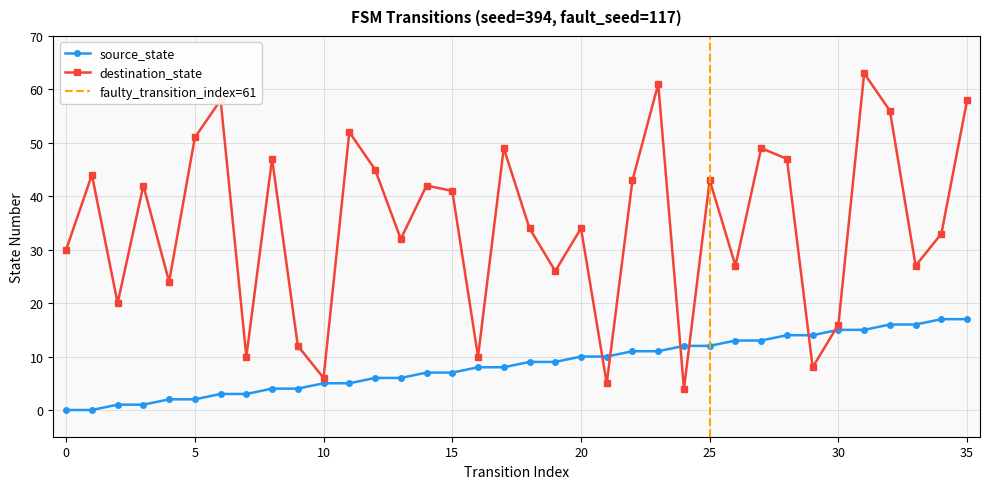

Is it true that destination_state equals 10 at 16?

True